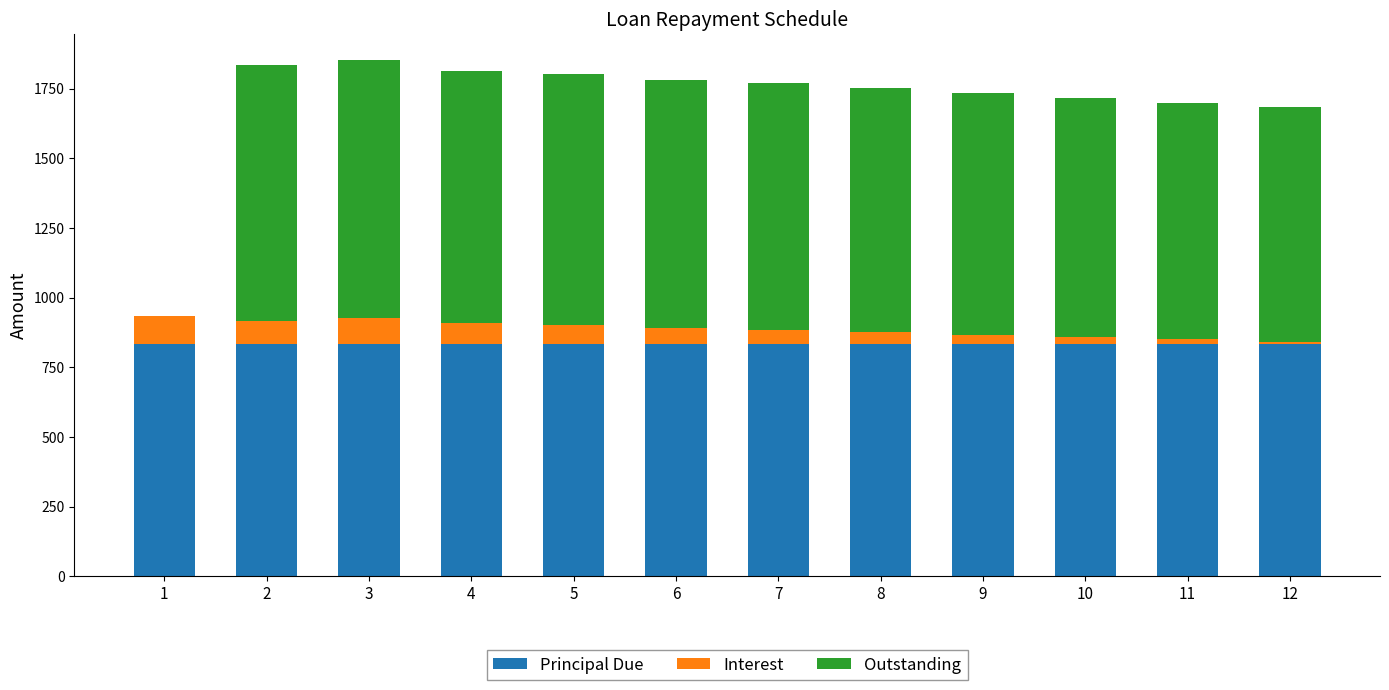

What is the total value across all series at 8?

1751.6